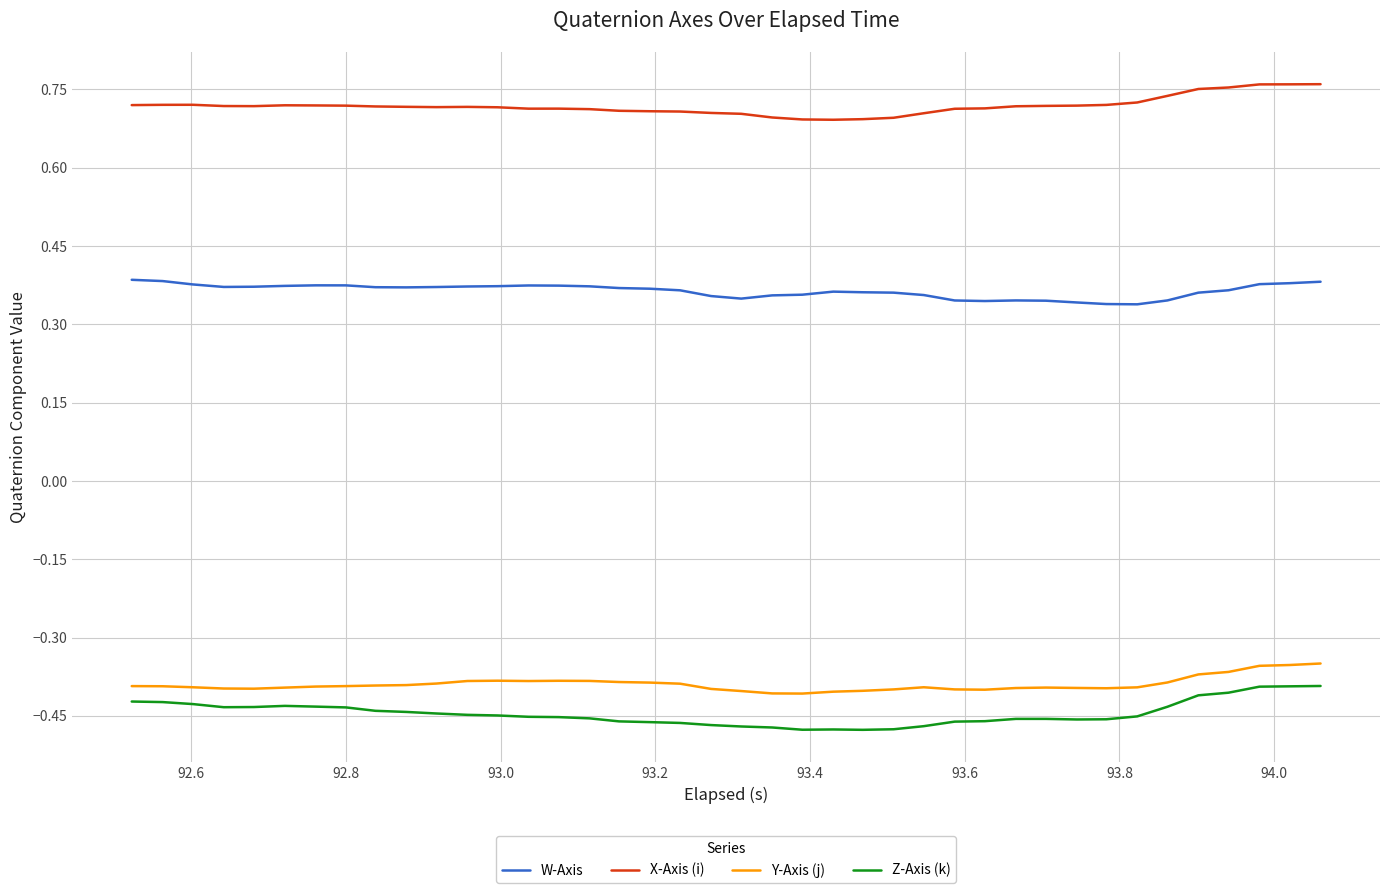

True or false: W-Axis and X-Axis (i) intersect in this chart.

False